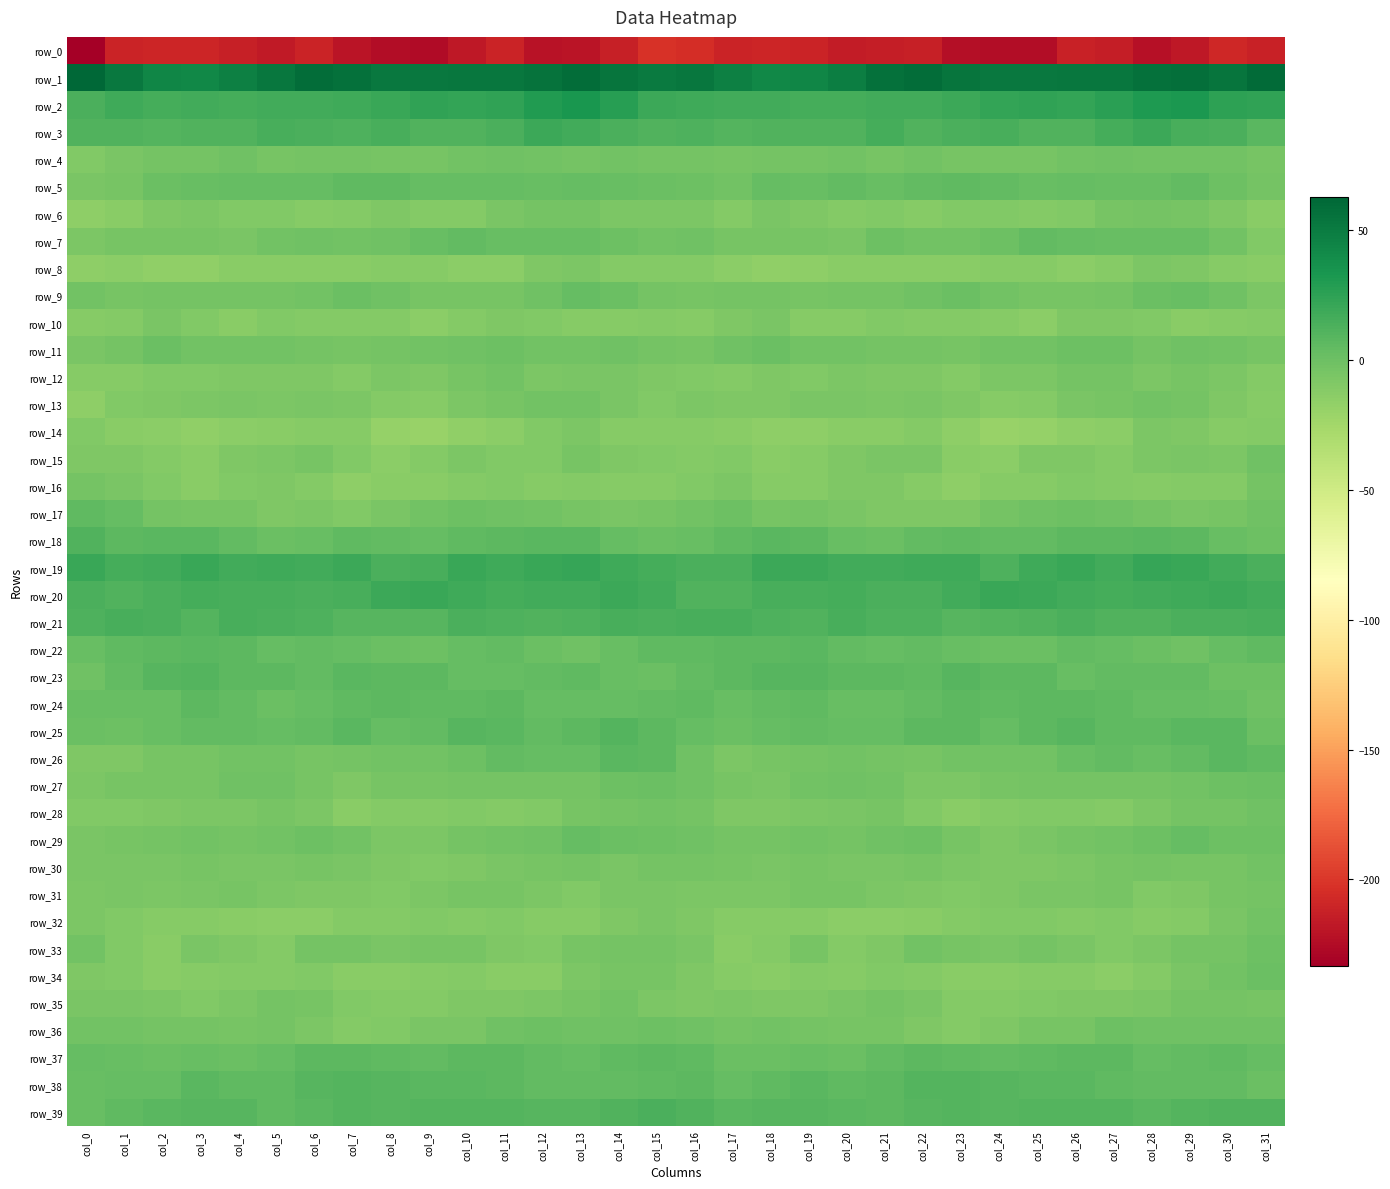

At col_26, list the series in order from smallest to largest.

row_0, row_14, row_8, row_34, row_32, row_28, row_16, row_6, row_10, row_35, row_15, row_30, row_13, row_33, row_31, row_36, row_9, row_27, row_12, row_29, row_4, row_11, row_17, row_26, row_23, row_7, row_5, row_22, row_24, row_18, row_37, row_38, row_25, row_39, row_3, row_21, row_20, row_19, row_2, row_1